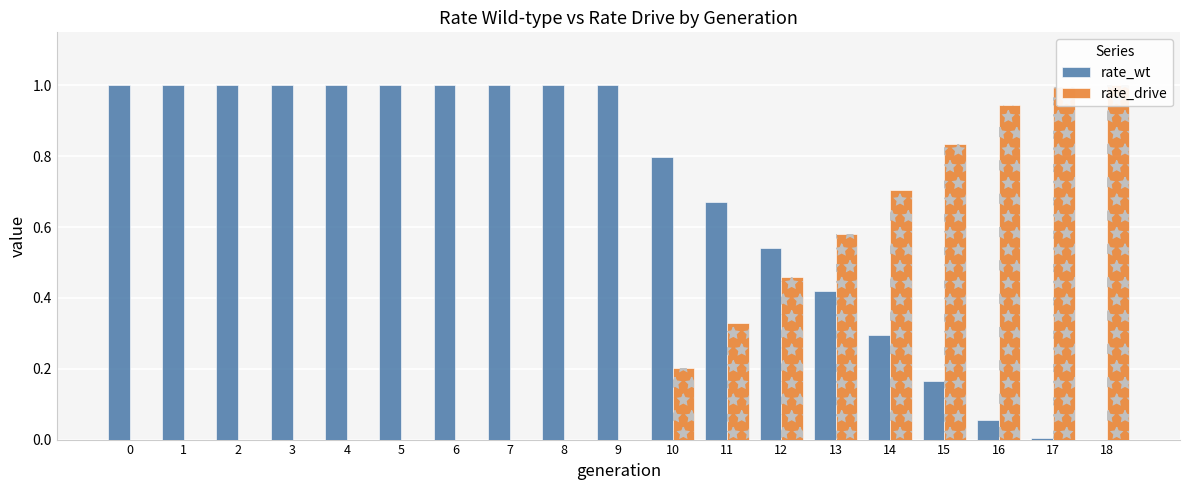

True or false: rate_wt has a value of 0.5 at 18.

False